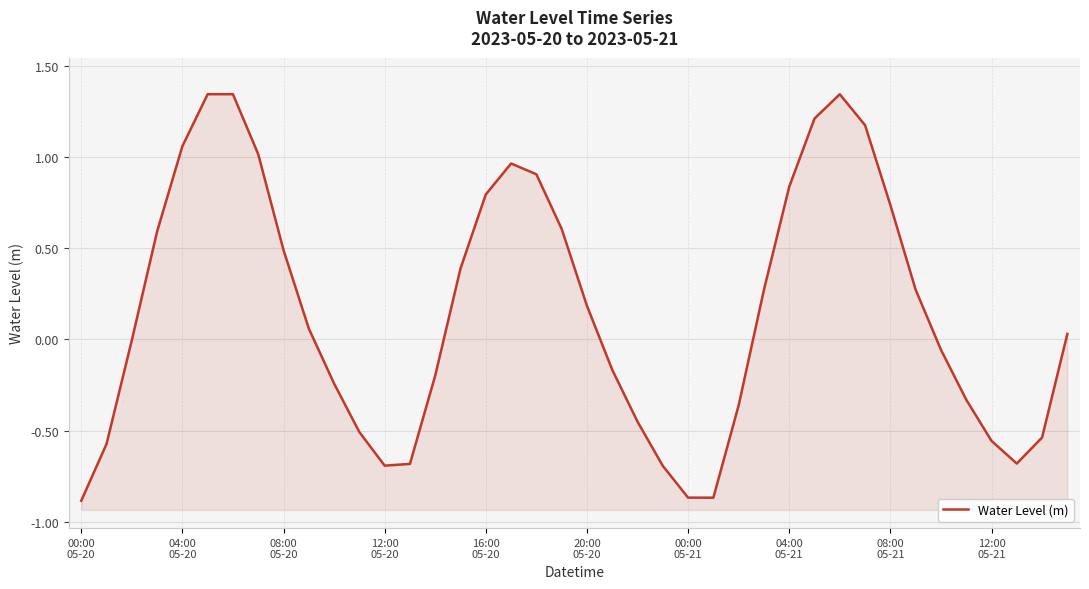

At which category does the data reach its first local valley?

12:00 05-20